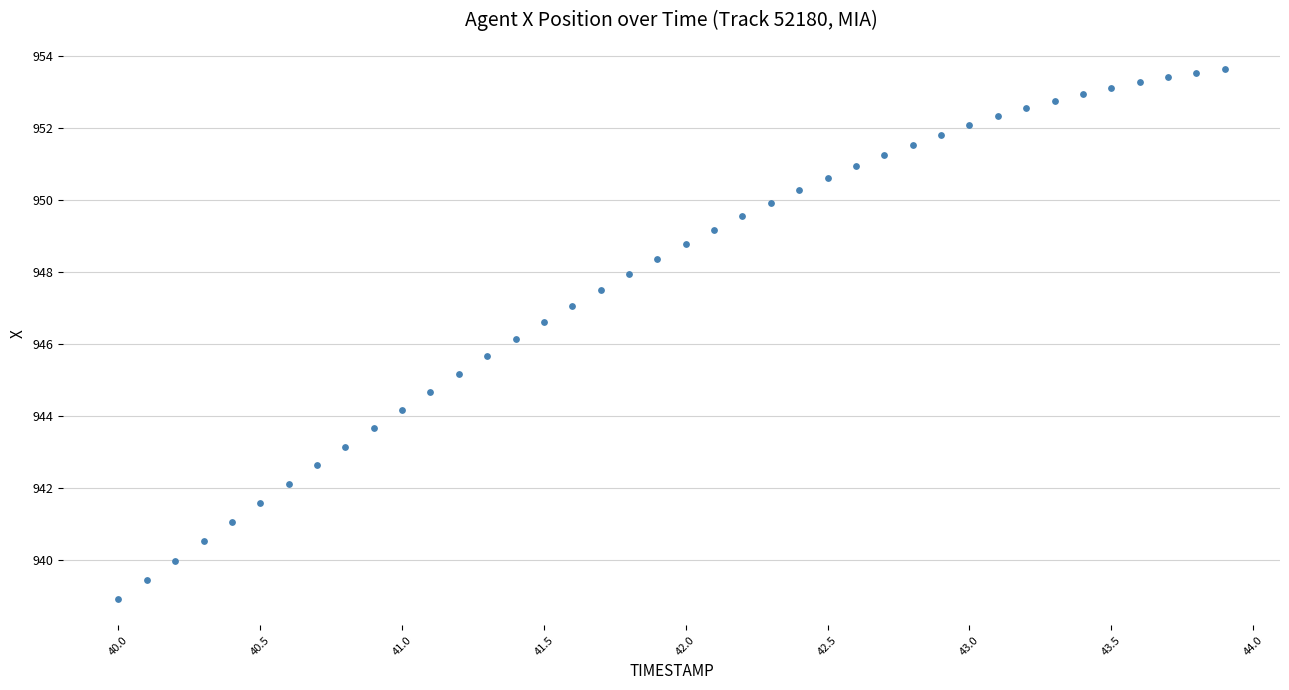

What is the range of X values (max minus min)?

3.9